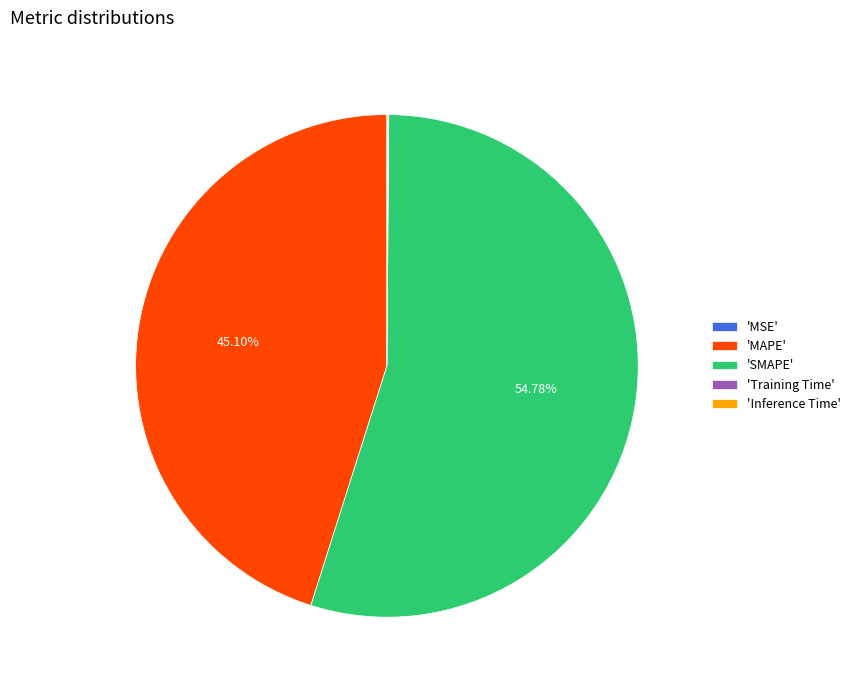

What is the largest slice in the pie chart?

'SMAPE'